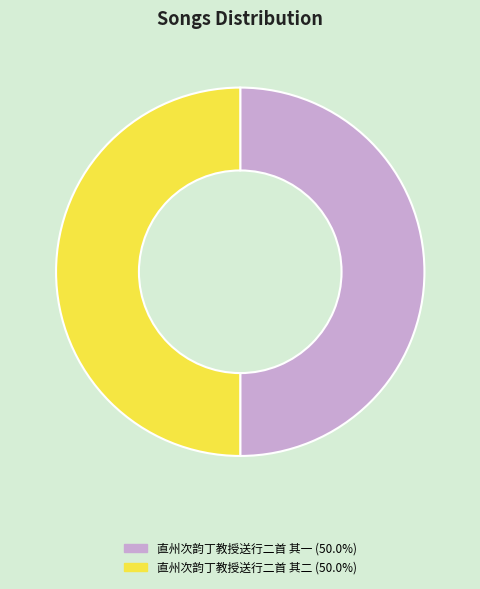

Do 直州次韵丁教授送行二首 其一 (50.0%) and 直州次韵丁教授送行二首 其二 (50.0%) together represent more than half of the pie?

Yes